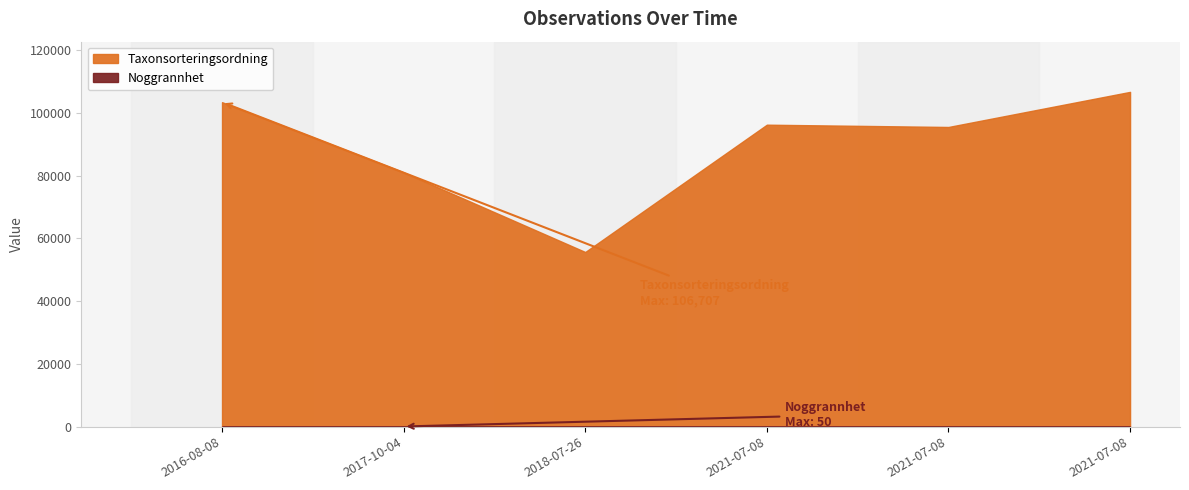

How many lines are shown in the chart?

2